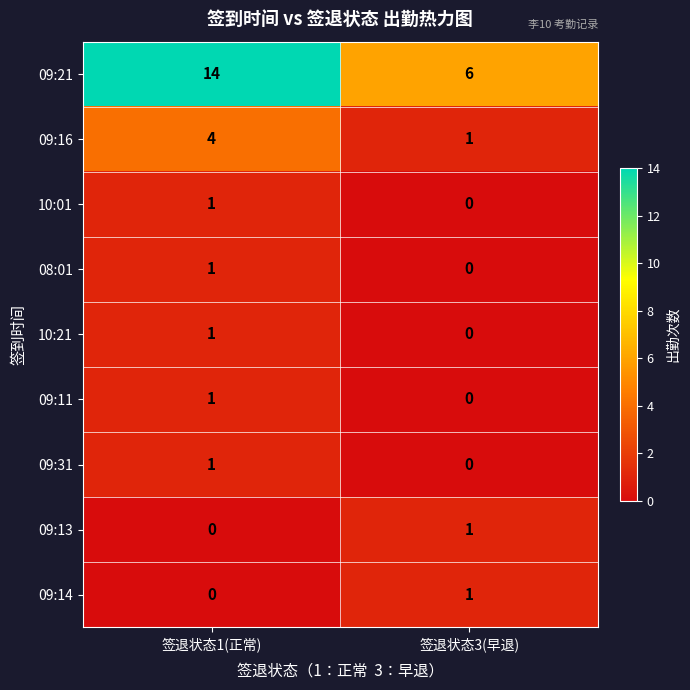

At which label is 09:13 closest to 0?

签退状态1(正常)